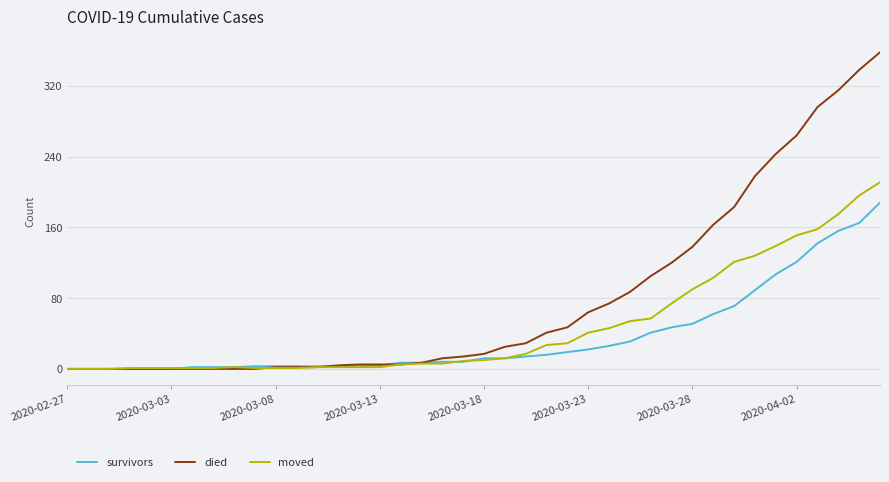

Which series has the largest range (max minus min)?

died